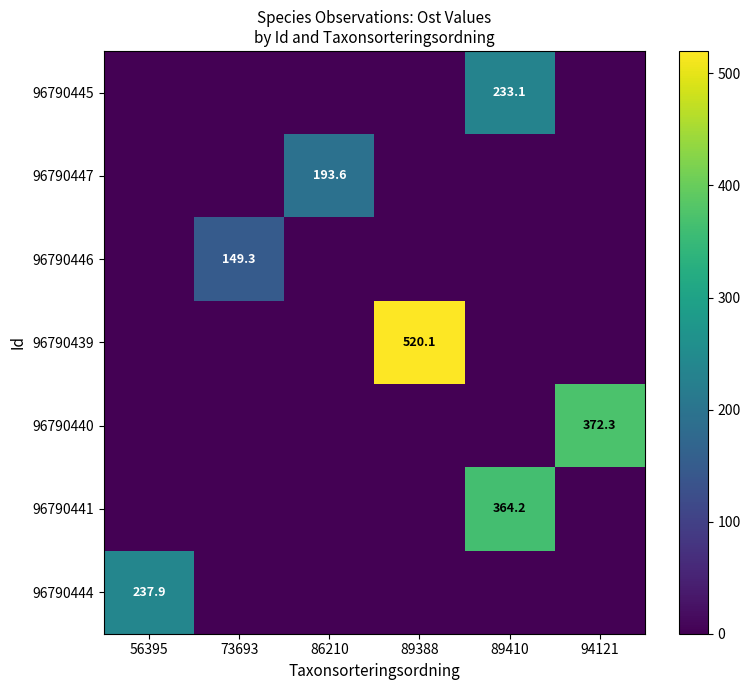

Which label corresponds to the largest value in the chart?

89388